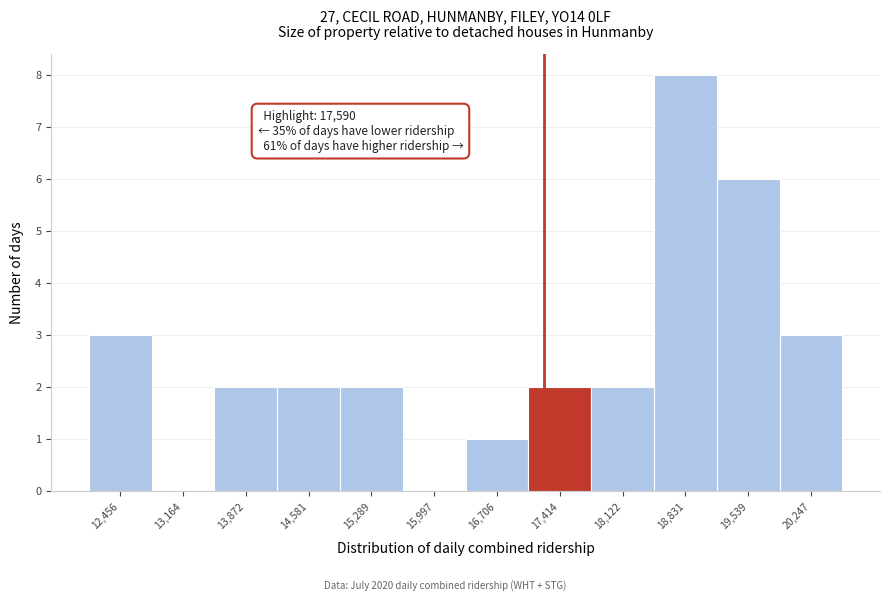

Reading left to right, transcribe all the data shown in this chart.

12,456=3	13,164=0	13,872=2	14,581=2	15,289=2	15,997=0	16,706=1	17,414=2	18,122=2	18,831=8	19,539=6	20,247=3